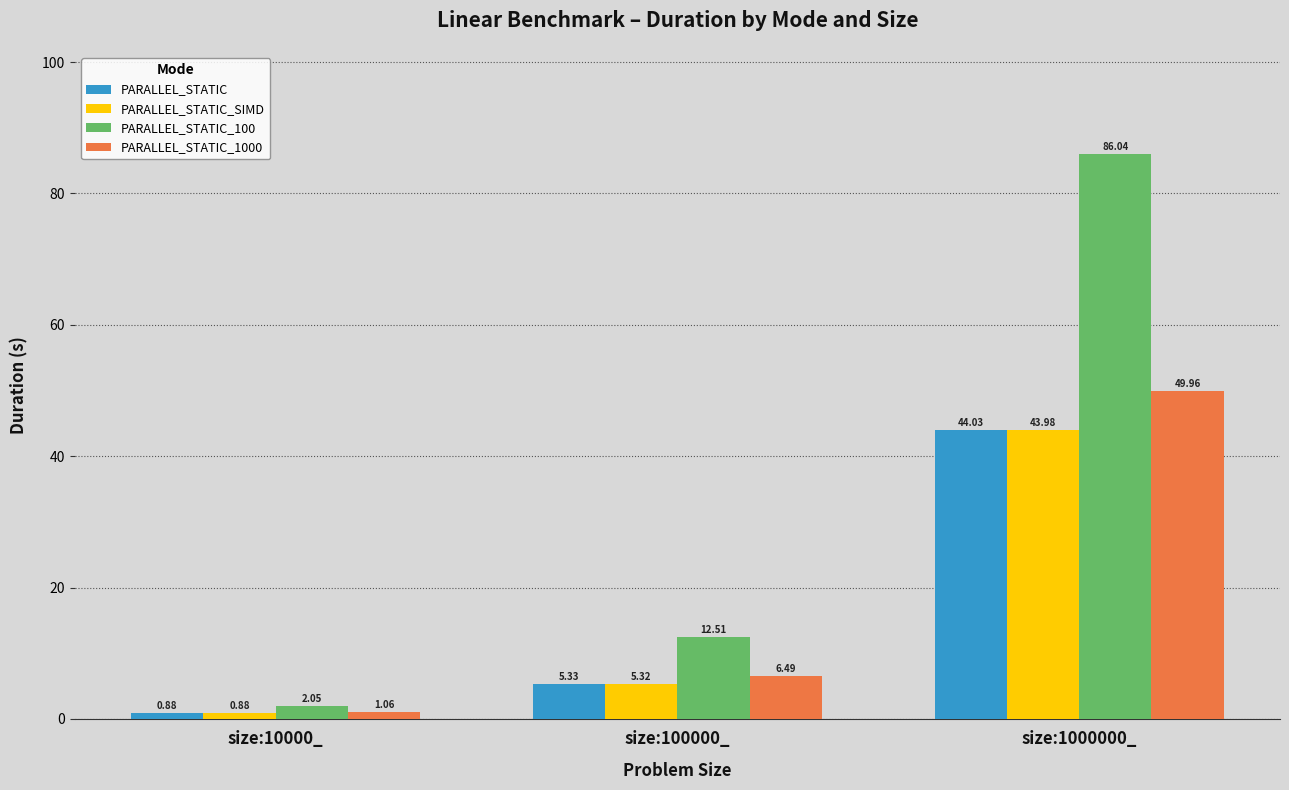

How many values in the PARALLEL_STATIC series exceed 5?

2